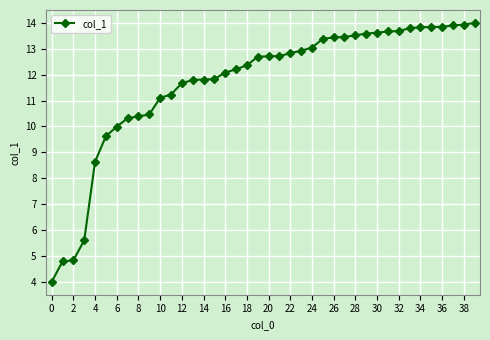

What is the value of the 18th point from the left?

12.2